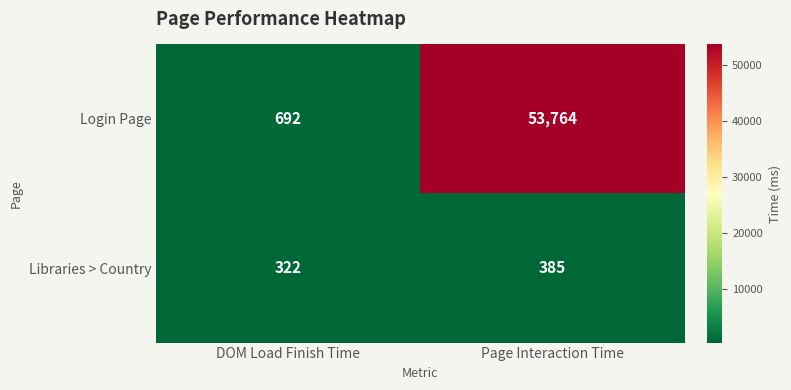

Which series has the largest total across all categories?

Login Page